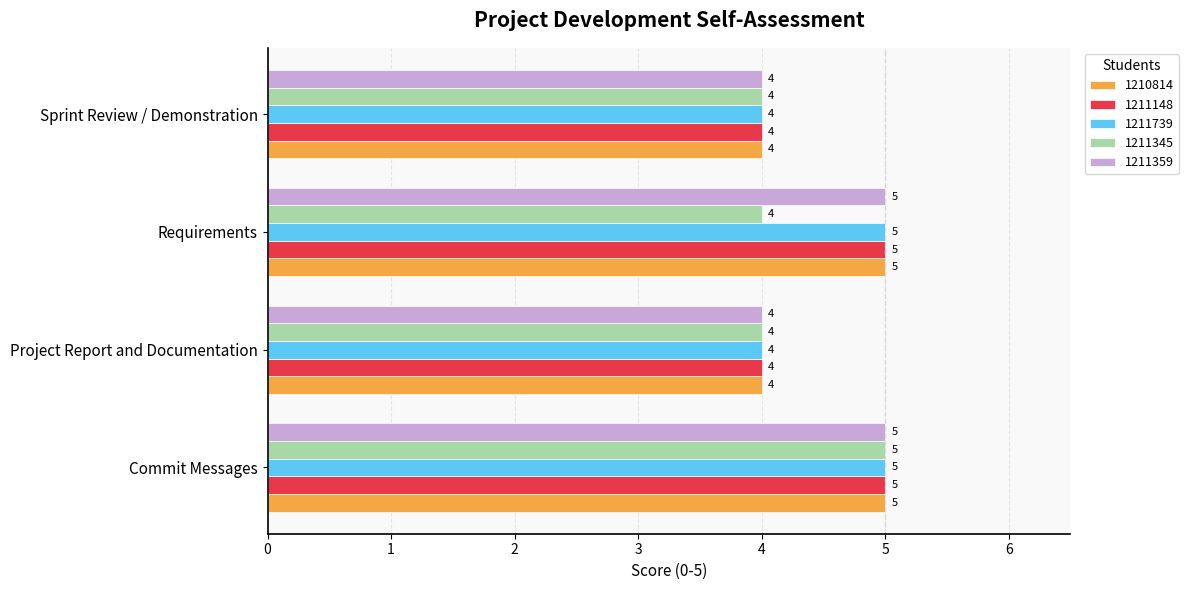

At which category is the sum across all series the highest?

Commit Messages